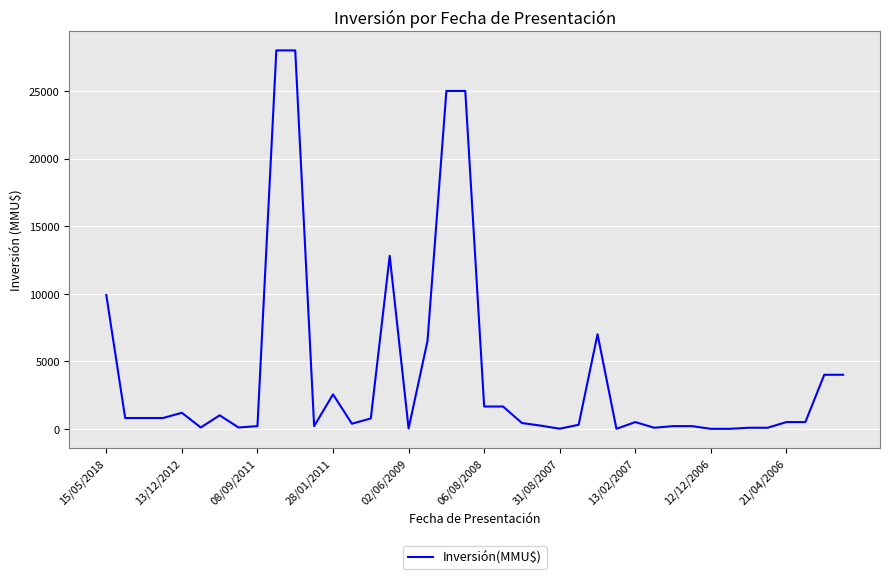

What is the maximum value shown in the chart?

28000